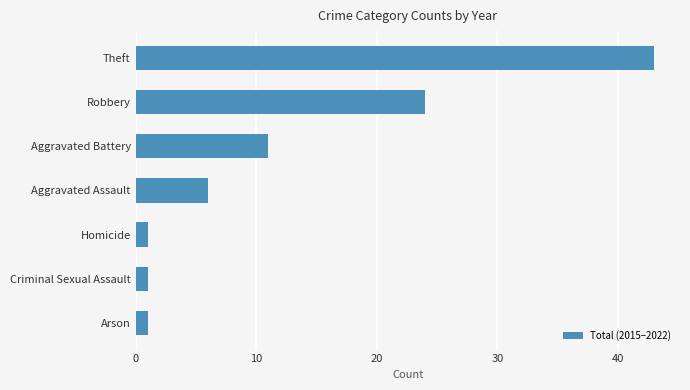

Reading bottom to top, transcribe all the data shown in this chart.

Arson=1	Criminal Sexual Assault=1	Homicide=1	Aggravated Assault=6	Aggravated Battery=11	Robbery=24	Theft=43